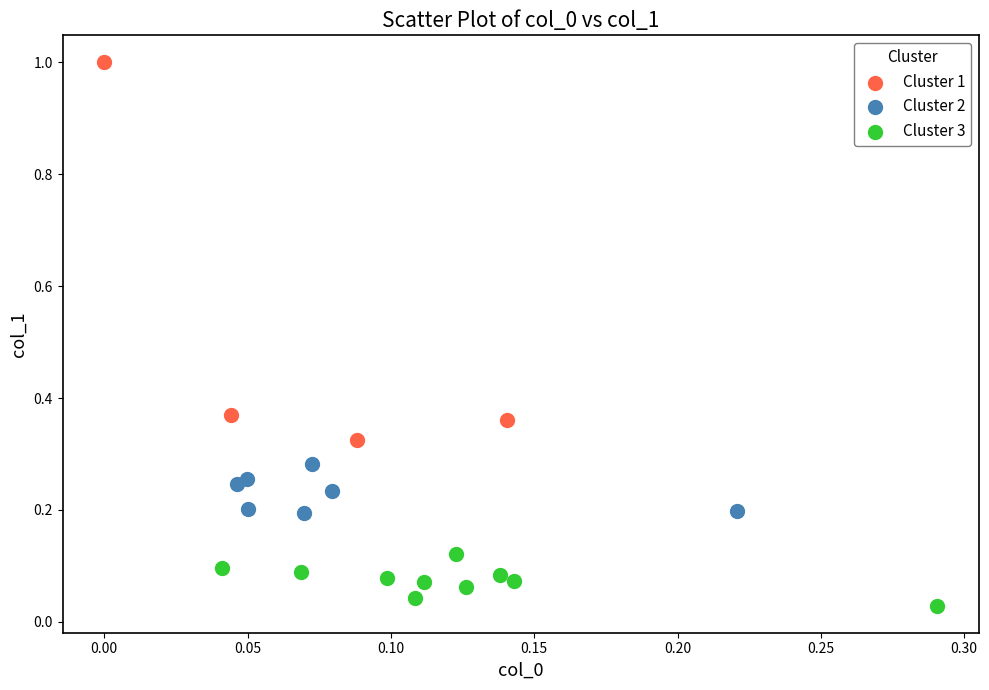

Which series contains the highest Y value?

Cluster 1